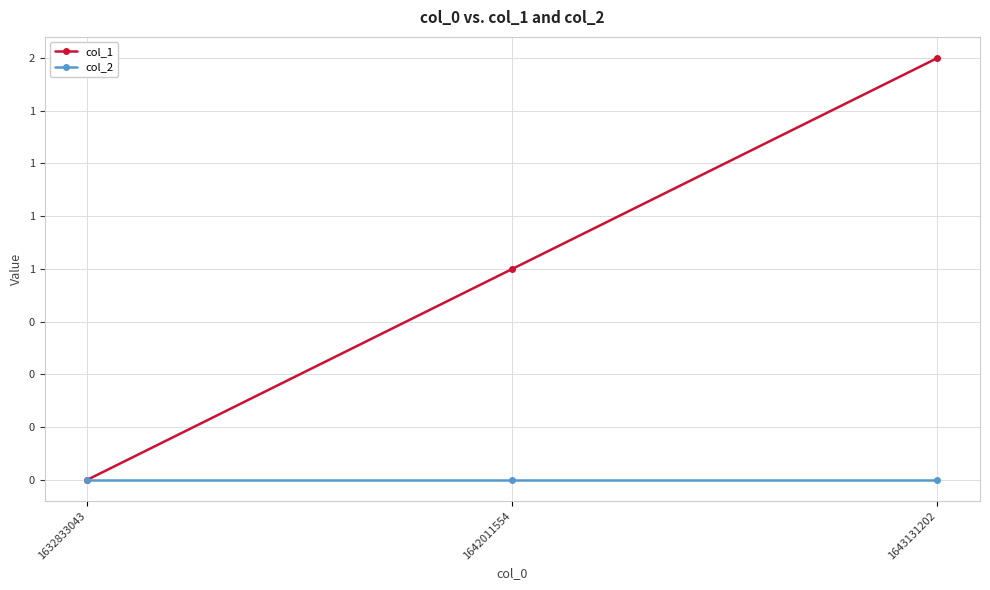

Is the value of col_2 at 1642011554 greater than the value of col_1 at 1643131202?

No